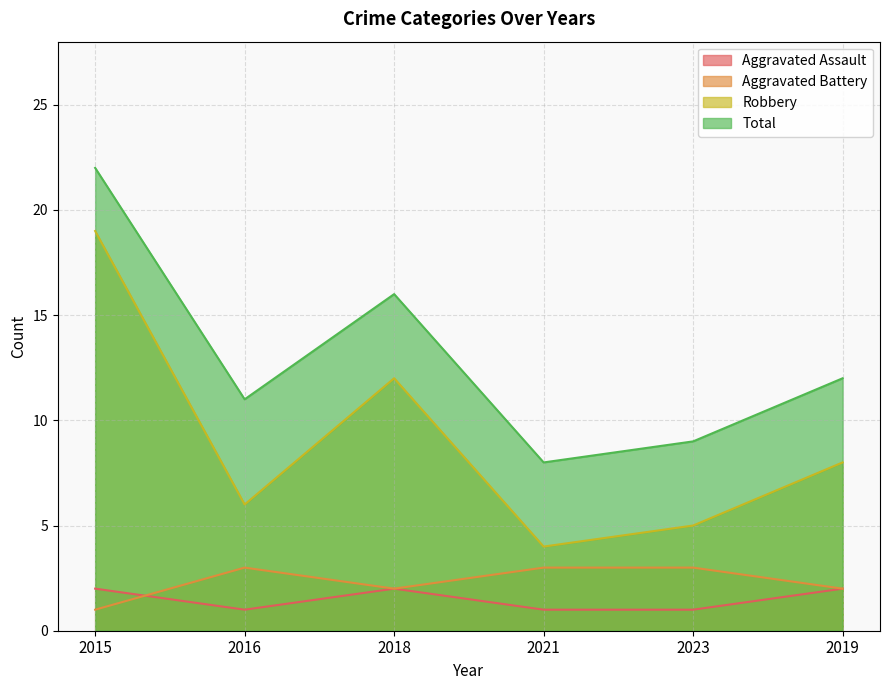

At which category does the chart reach its minimum across all series?

2016